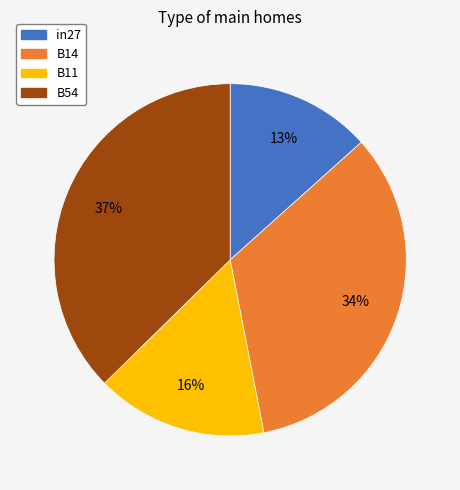

To the nearest percent, what is the average slice percentage?

25%